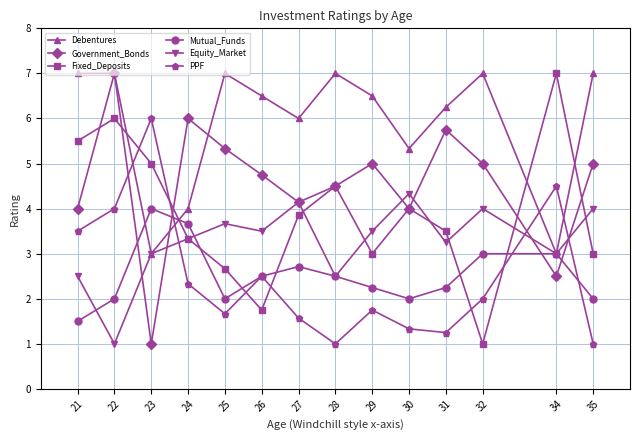

After their last crossing, which series has the higher values: Fixed_Deposits or Equity_Market?

Equity_Market